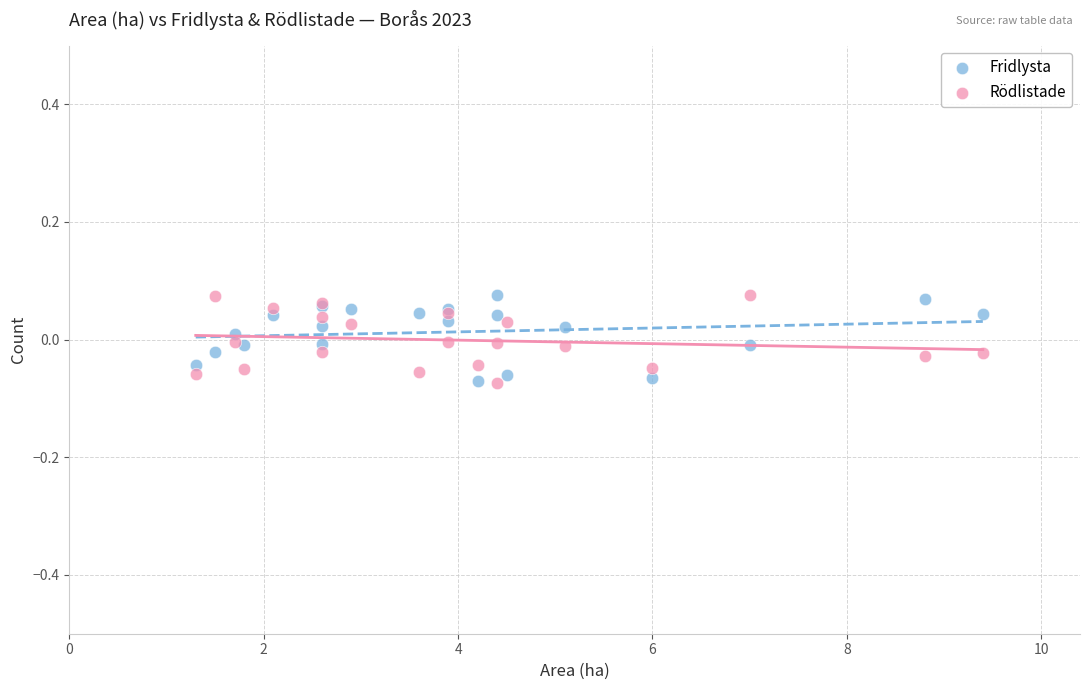

What are all the series names shown in the legend?

Fridlysta, Rödlistade